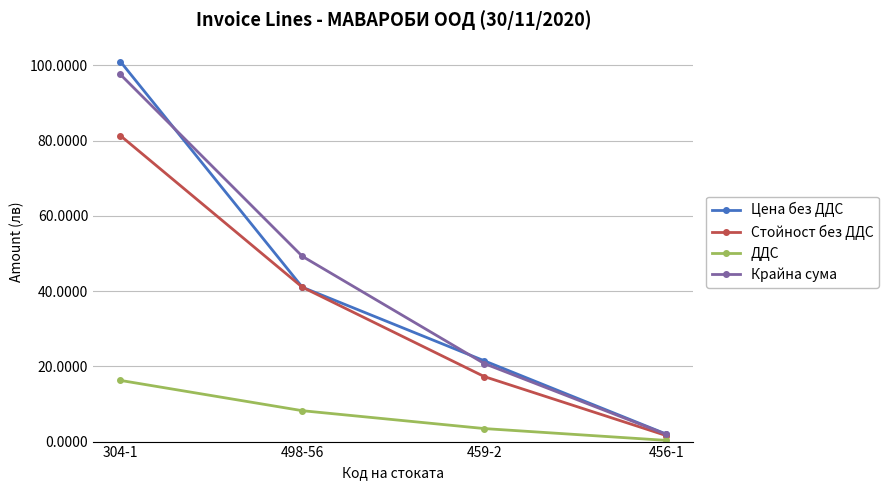

At which label does ДДС reach its peak?

304-1